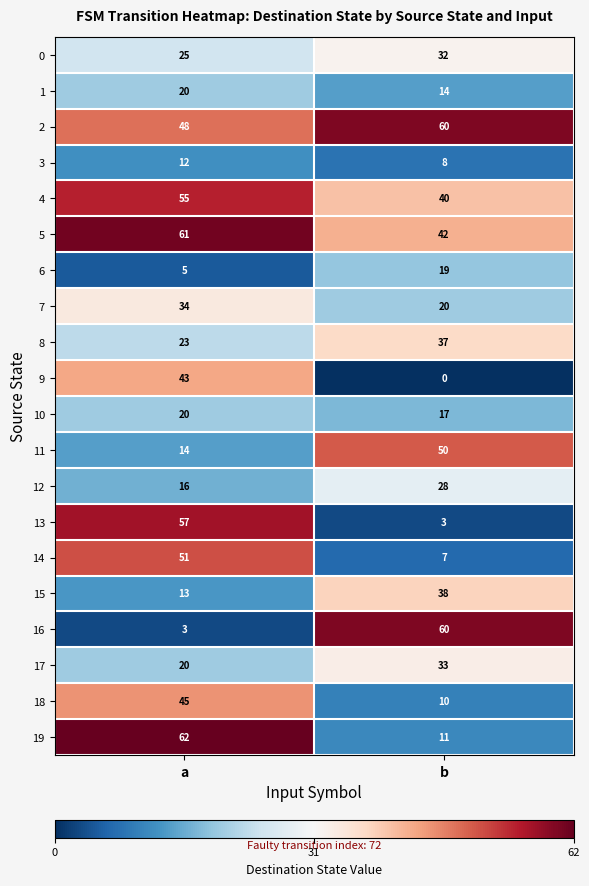

What is the difference between the maximum and minimum values in the 10 series?

3